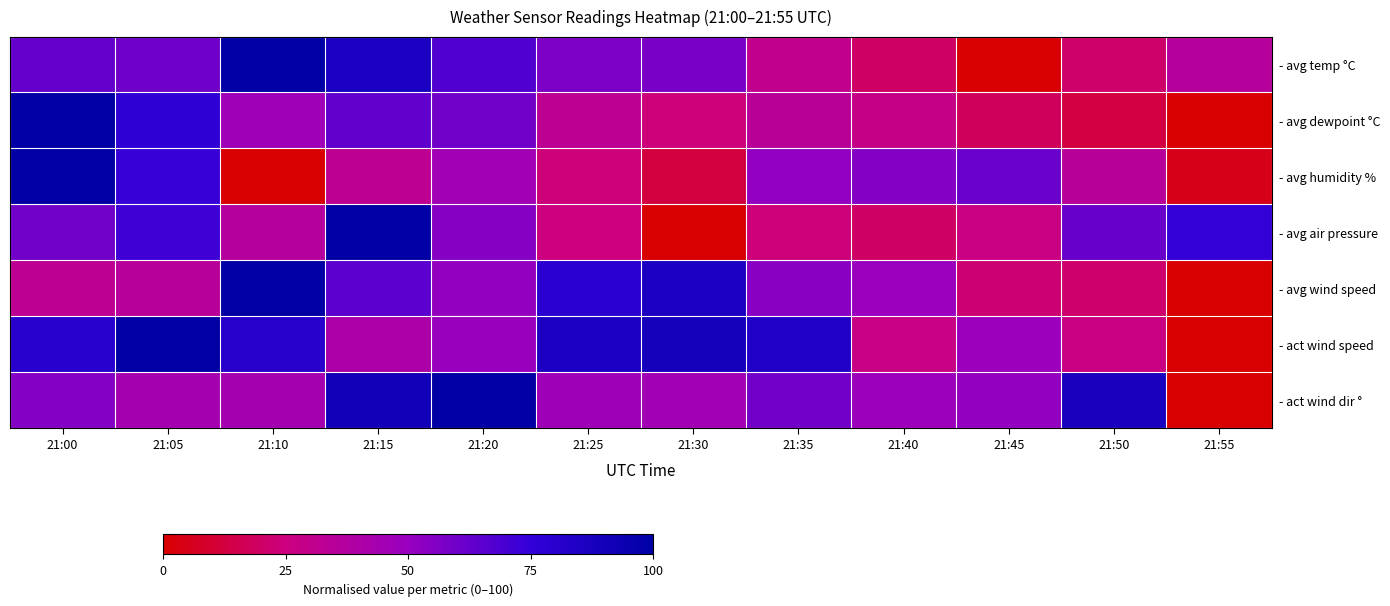

Reading left to right, transcribe all the data shown in this chart.

- avg temp °C: 21:00=62.7	21:05=60.3	21:10=100.0	21:15=86.9	21:20=67.8	21:25=56.7	21:30=57.8	21:35=30.4	21:40=19.6	21:45=0.0	21:50=20.8	21:55=36.0
- avg dewpoint °C: 21:00=100.0	21:05=76.6	21:10=47.2	21:15=63.4	21:20=59.4	21:25=32.5	21:30=23.6	21:35=34.5	21:40=28.5	21:45=18.0	21:50=12.9	21:55=0.0
- avg humidity %: 21:00=100.0	21:05=73.8	21:10=0.0	21:15=32.1	21:20=45.7	21:25=24.0	21:30=12.2	21:35=51.9	21:40=55.2	21:45=61.5	21:50=35.1	21:55=4.9
- avg air pressure: 21:00=59.6	21:05=71.9	21:10=36.5	21:15=100.0	21:20=54.5	21:25=24.7	21:30=0.0	21:35=23.6	21:40=19.7	21:45=26.4	21:50=61.8	21:55=74.7
- avg wind speed: 21:00=32.1	21:05=35.2	21:10=100.0	21:15=65.2	21:20=51.1	21:25=79.3	21:30=85.9	21:35=53.5	21:40=49.6	21:45=22.6	21:50=21.2	21:55=0.0
- act wind speed: 21:00=80.1	21:05=100.0	21:10=80.7	21:15=40.7	21:20=50.0	21:25=85.9	21:30=89.1	21:35=83.6	21:40=27.1	21:45=49.0	21:50=26.4	21:55=0.0
- act wind dir °: 21:00=54.9	21:05=43.9	21:10=44.3	21:15=90.8	21:20=100.0	21:25=47.4	21:30=45.6	21:35=59.0	21:40=48.2	21:45=51.3	21:50=87.6	21:55=0.0